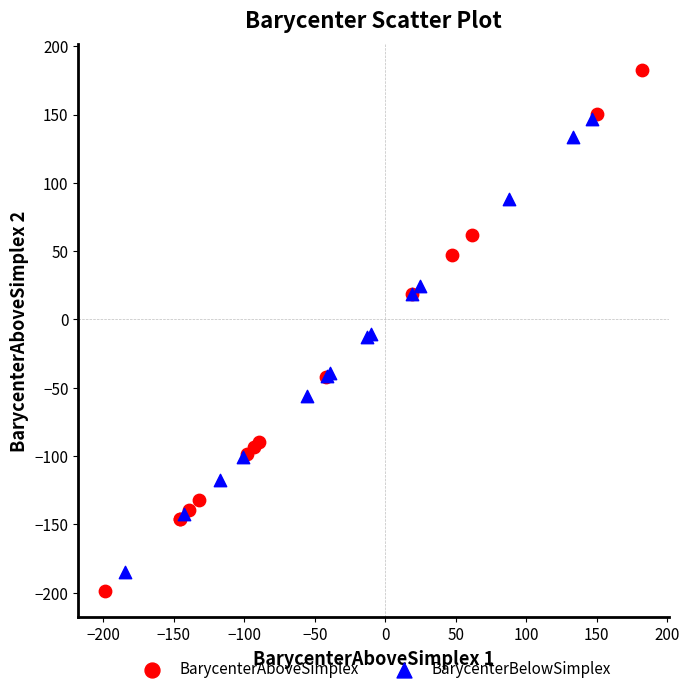

What are all the series names shown in the legend?

BarycenterAboveSimplex, BarycenterBelowSimplex